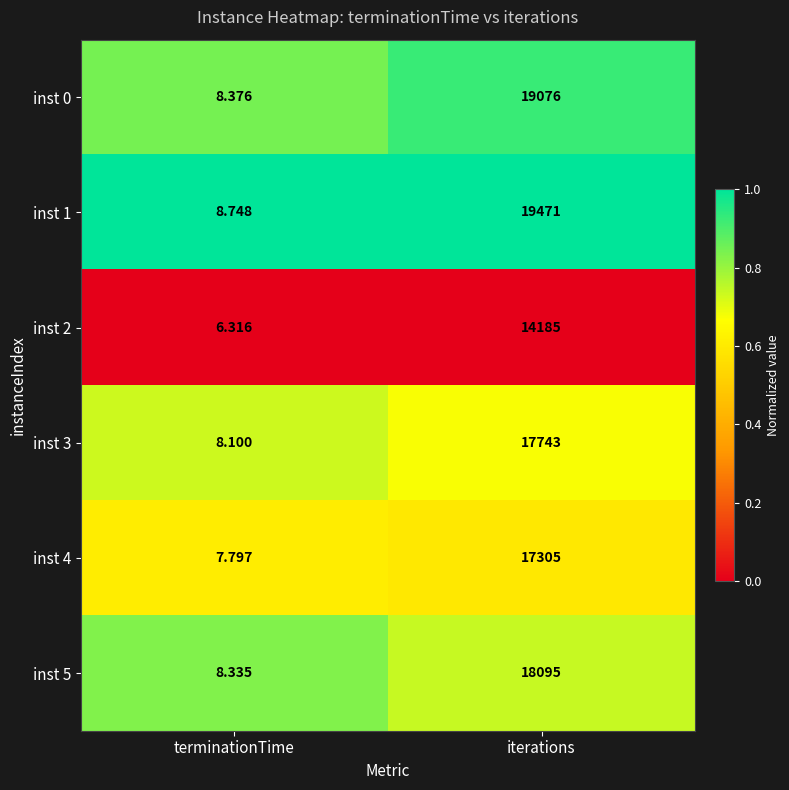

At which category is the sum across all series the highest?

iterations